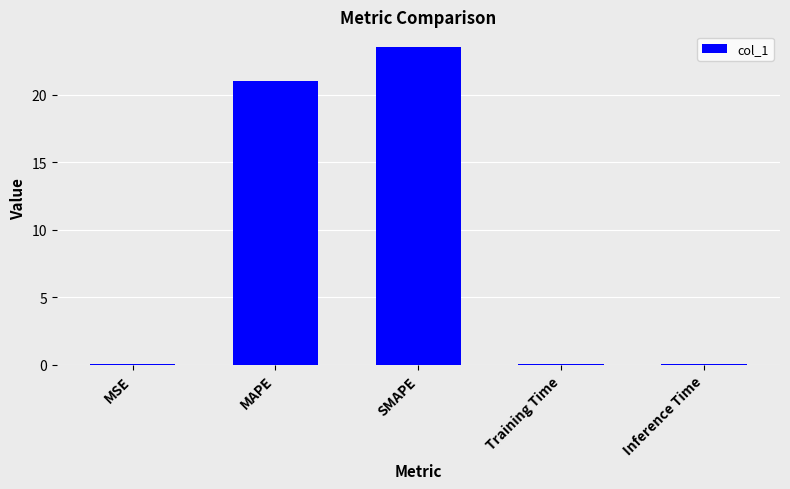

What is the difference between the values at MAPE and Training Time?

21.0